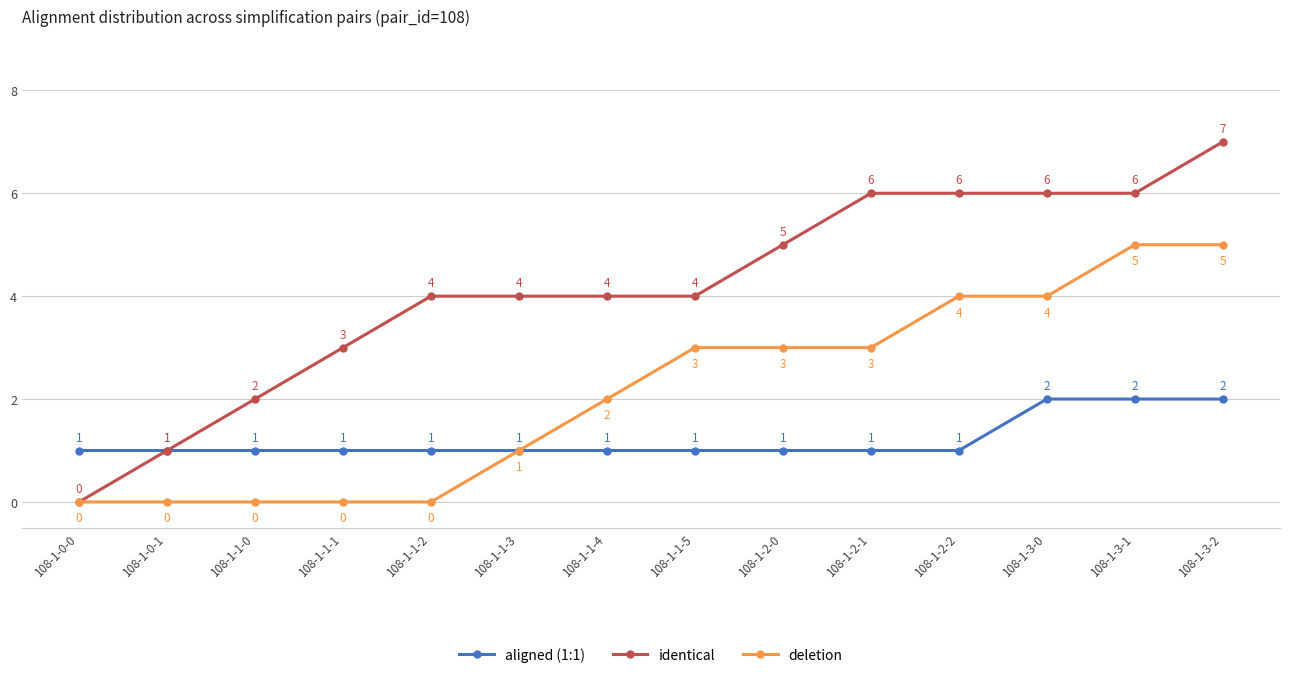

Rank the series at 108-1-1-2 from highest to lowest value.

identical, aligned (1:1), deletion